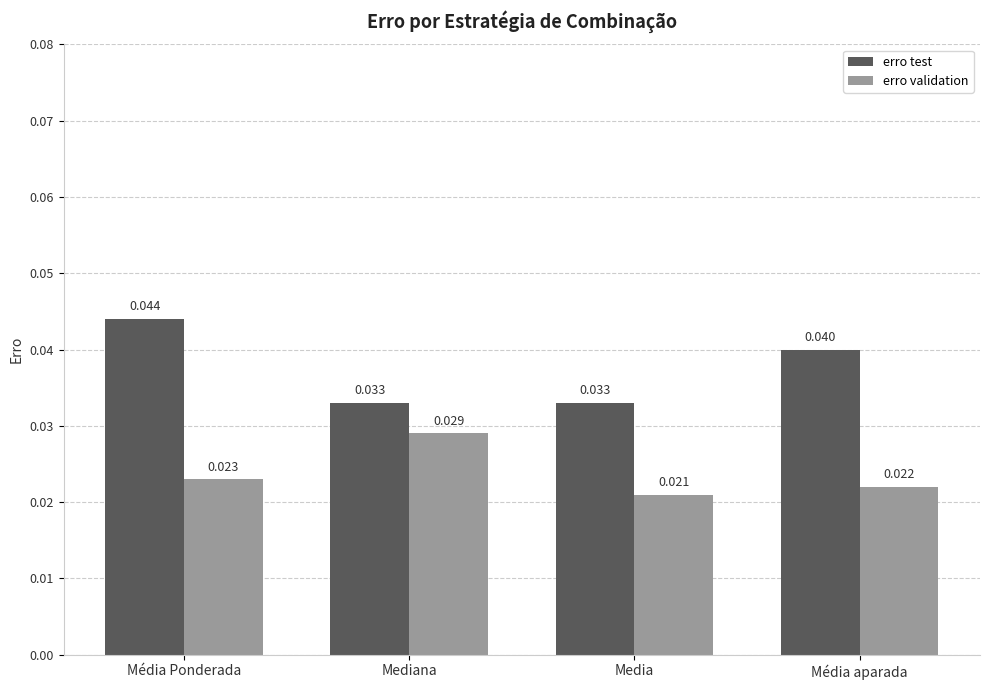

At Mediana, list the series in order from smallest to largest.

erro validation, erro test